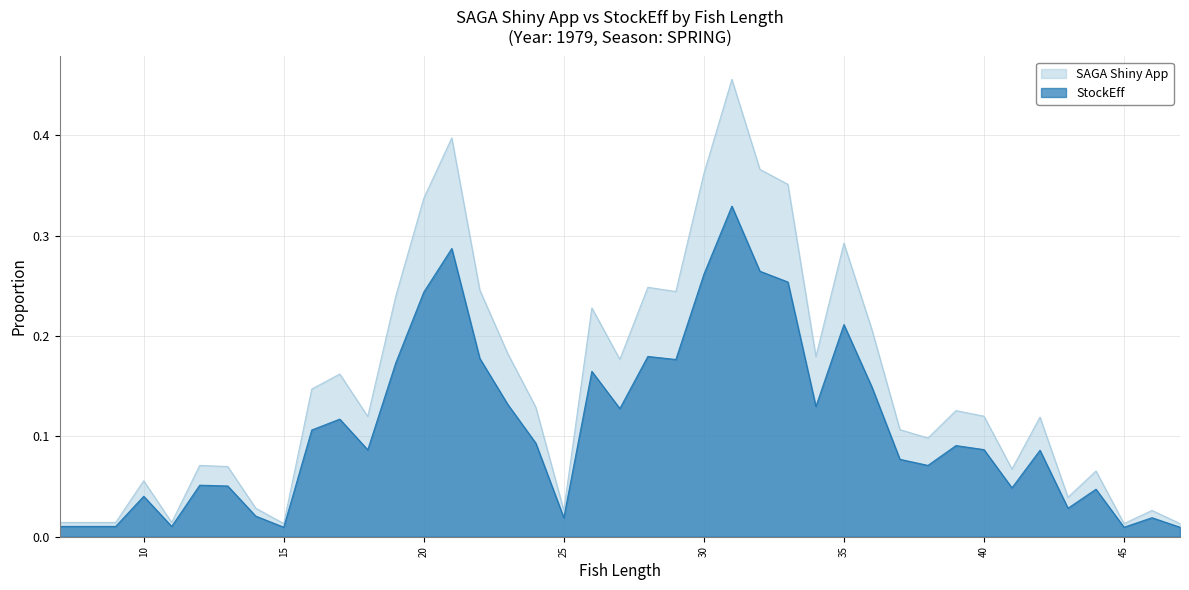

The value of StockEff at 44 is 0.0. True or false?

True